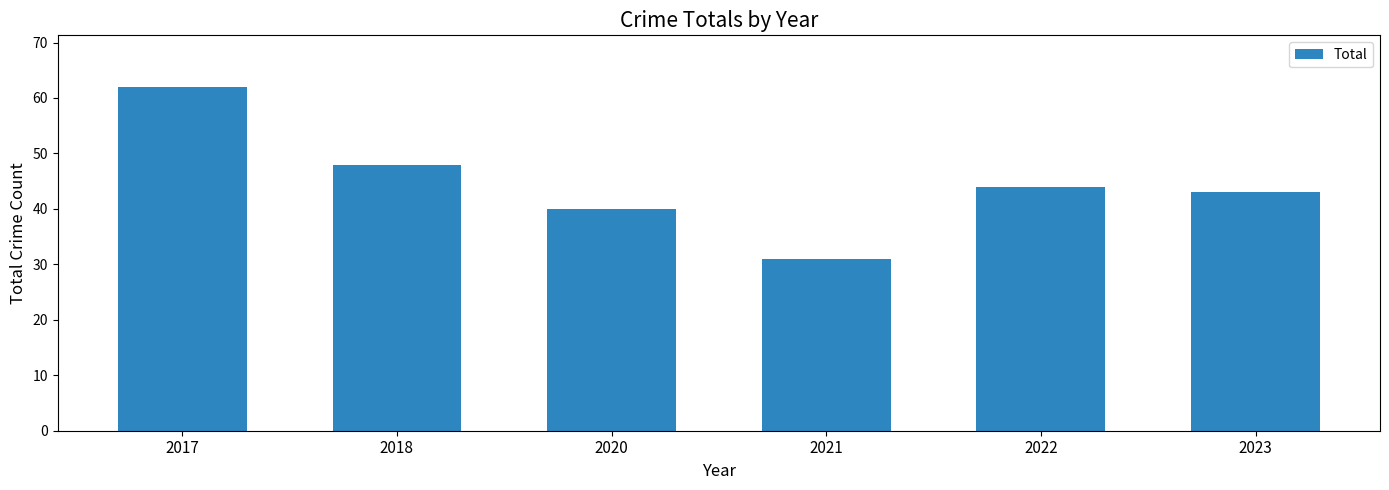

Read the value at 2021, to the nearest 10.

30